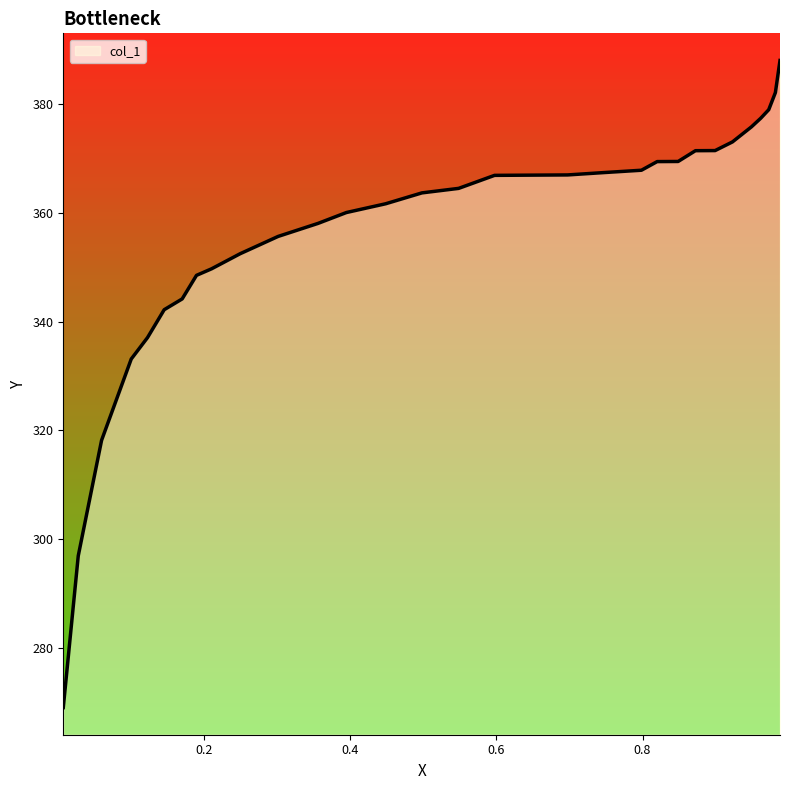

The value at 0.8487 is 511.2. True or false?

False